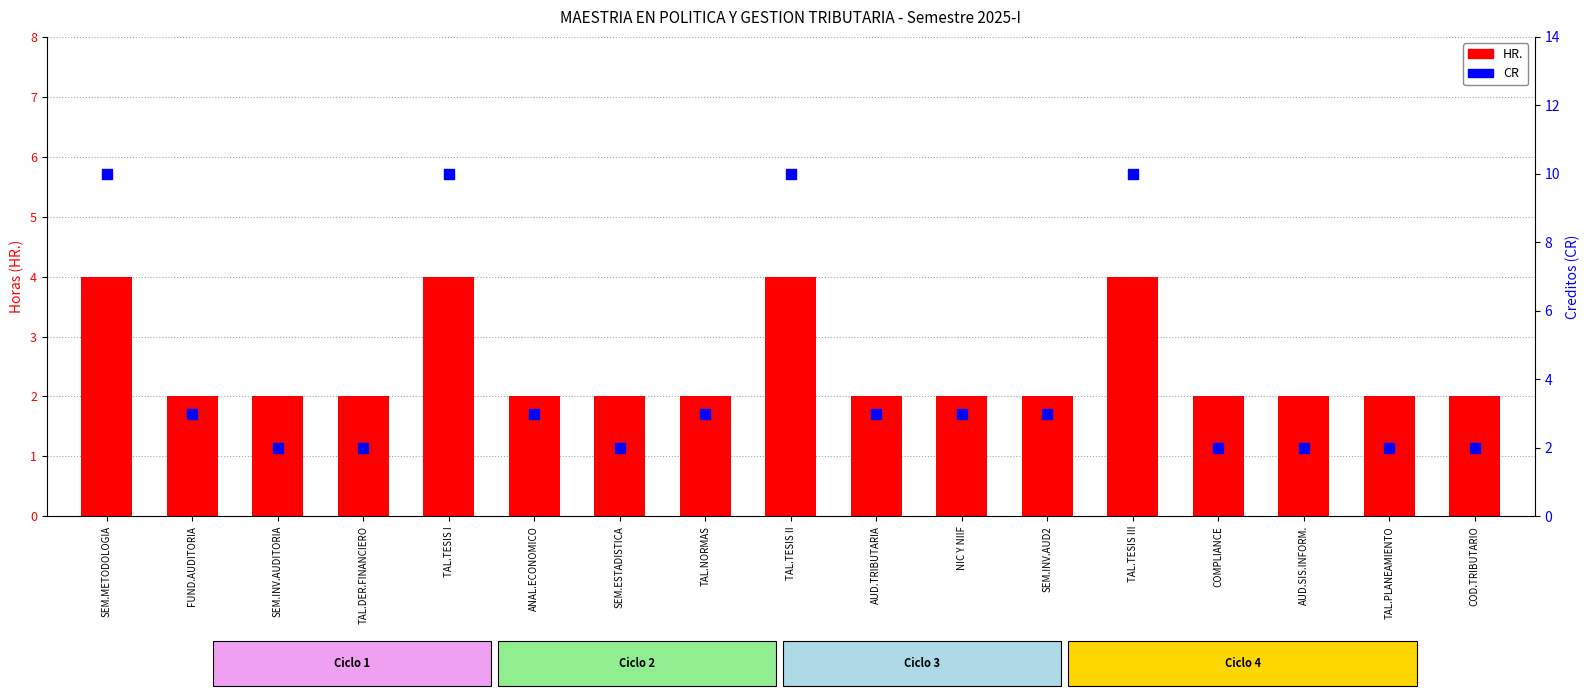

Which series contains the highest Y value?

CR